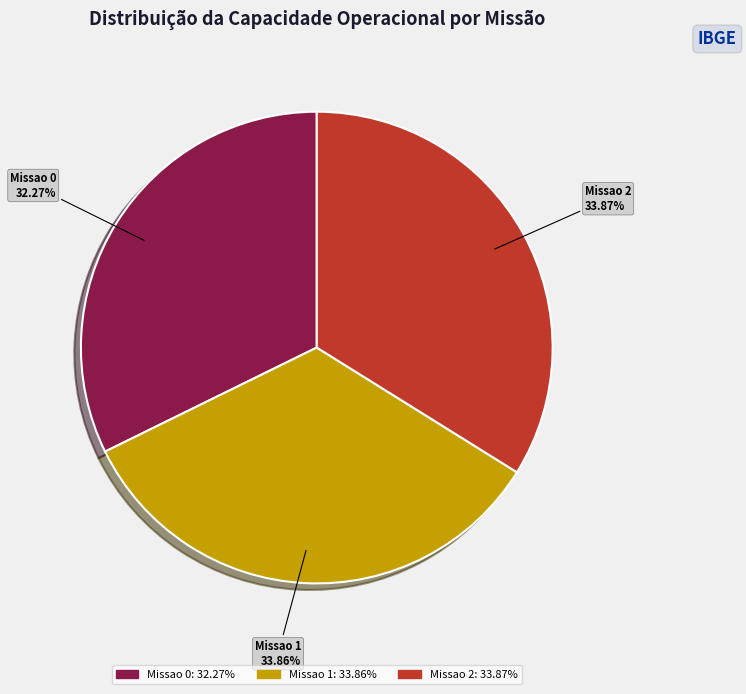

Which category has the smallest portion of the pie?

Missao 0